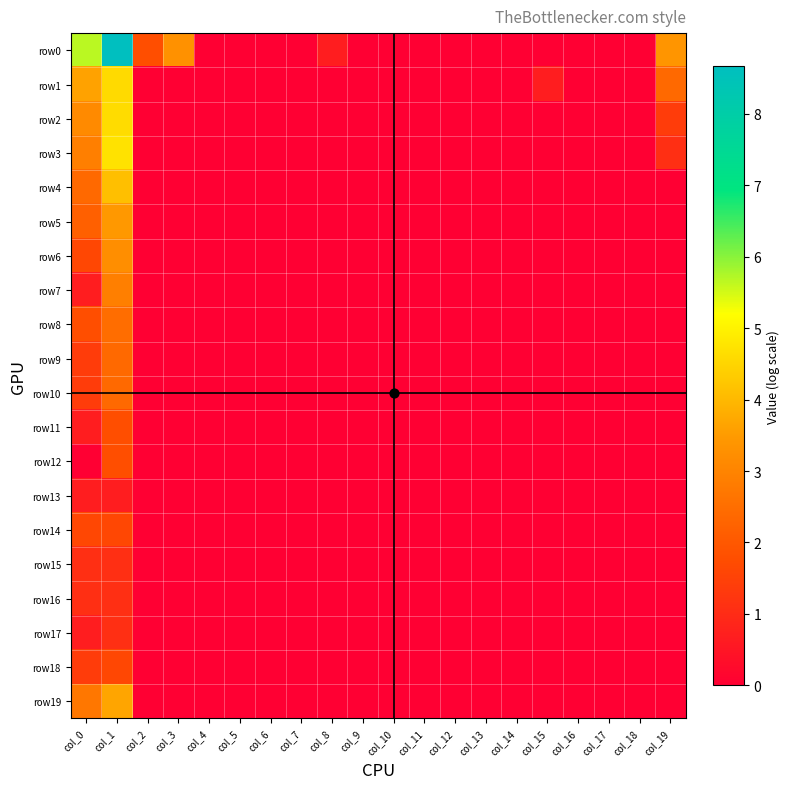

Which series has the largest total across all categories?

row0